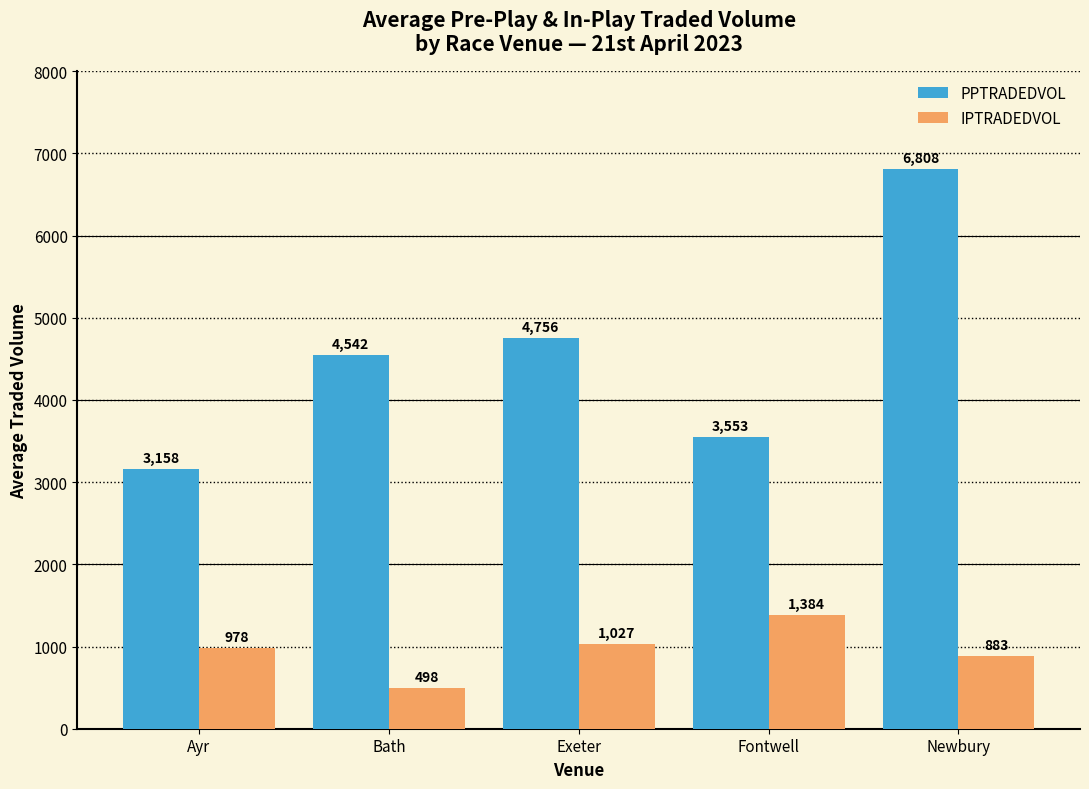

Count the number of data series in this chart.

2